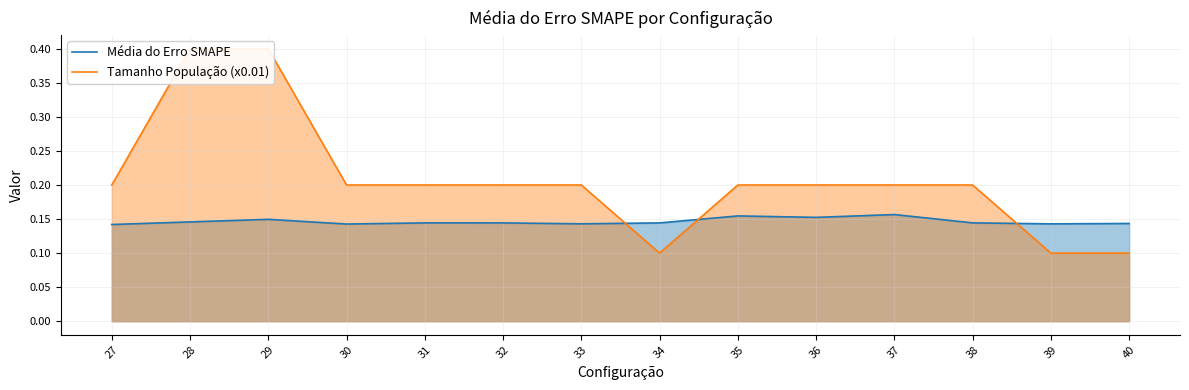

List the series in order of their overall mean, highest first.

Tamanho População (x0.01), Média do Erro SMAPE